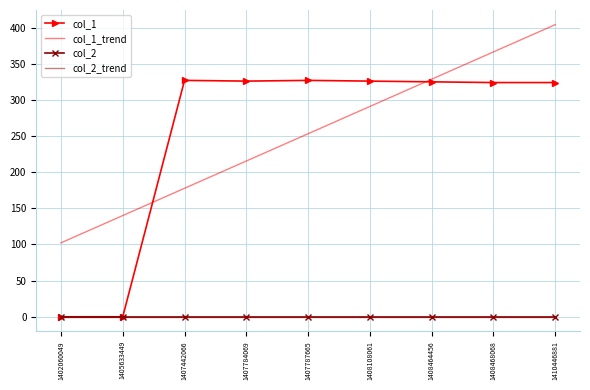

True or false: col_2_trend has a value of 0.0 at 1407442066.

True